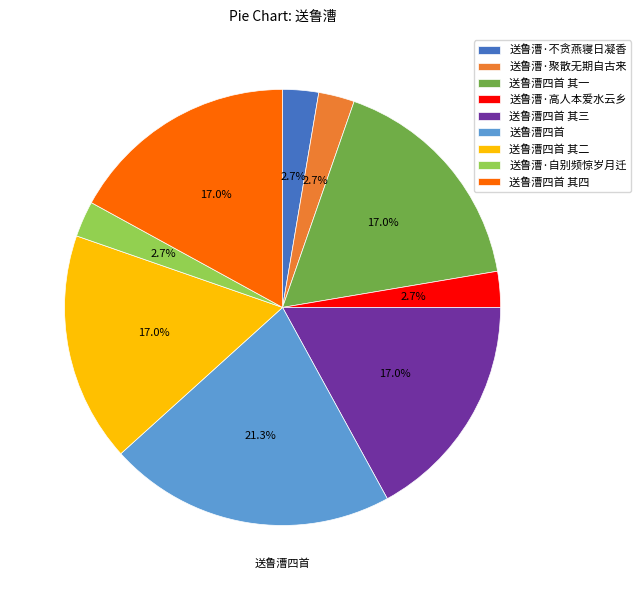

Count the number of slices in the pie.

9